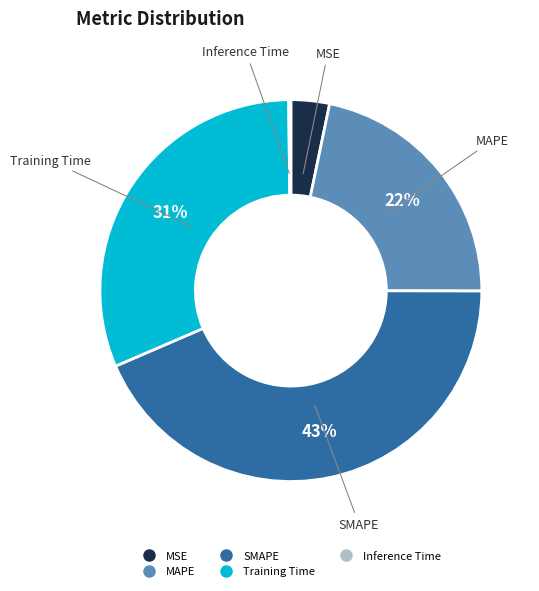

Is it true that MAPE is 28% of the pie?

False